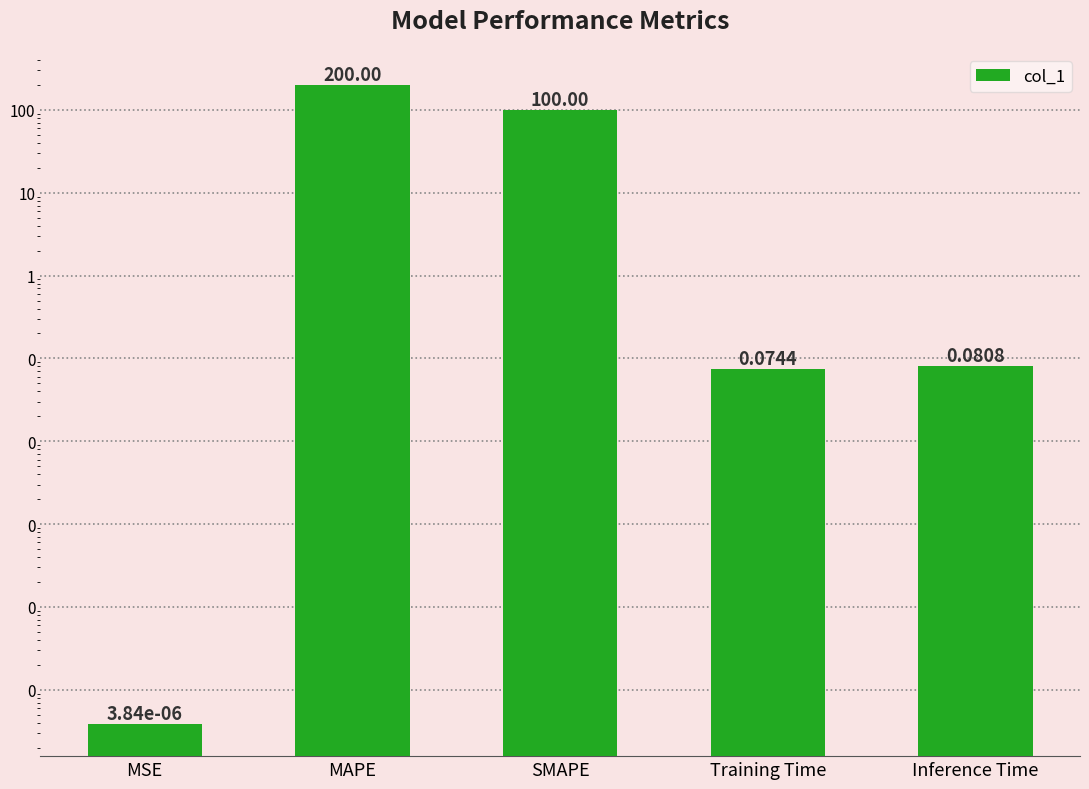

List the labels in order of value, smallest first.

MSE, Training Time, Inference Time, SMAPE, MAPE